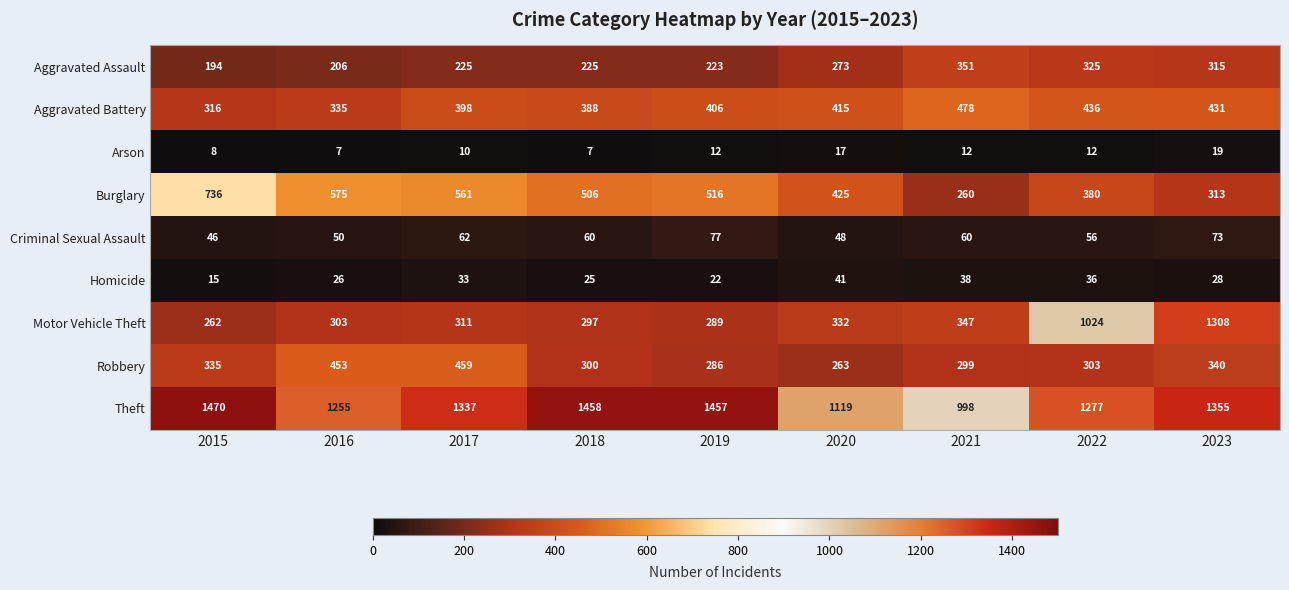

Where does the Robbery series first go above 303?

2015